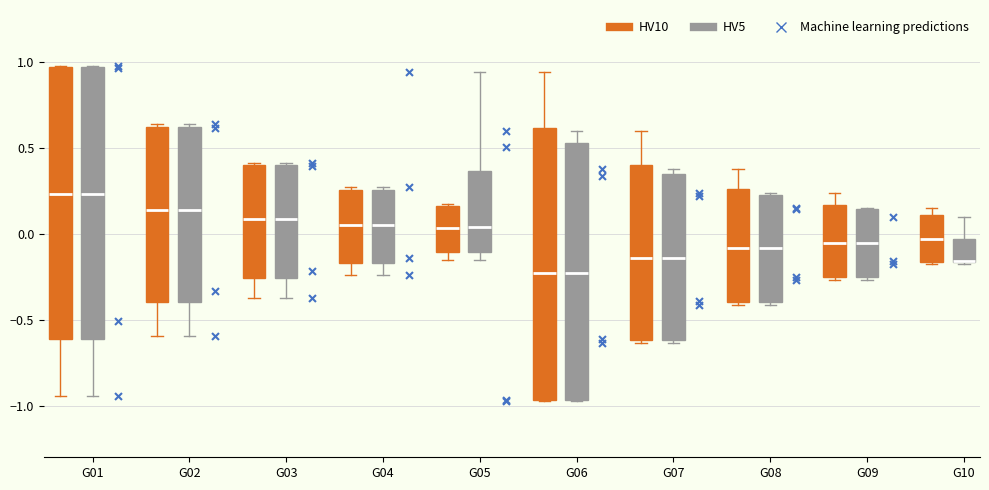

Reading left to right, transcribe this box plot: for each box, give where its median line is, the range the box spans, and where its two whiskers end, as read against the y-axis. The values are not printed on the chart, so give them approximately, as read against the axis.

G01 (HV10): median 0.25, box -0.60 to 0.95, whiskers -0.95 to 0.95
G01 (HV5): median 0.25, box -0.60 to 0.95, whiskers -0.95 to 0.95
G02 (HV10): median 0.15, box -0.40 to 0.60, whiskers -0.60 to 0.65
G02 (HV5): median 0.15, box -0.40 to 0.60, whiskers -0.60 to 0.65
G03 (HV10): median 0.10, box -0.25 to 0.40, whiskers -0.40 to 0.40 (just above the box's upper edge)
G03 (HV5): median 0.10, box -0.25 to 0.40, whiskers -0.40 to 0.40 (just above the box's upper edge)
G04 (HV10): median 0.05, box -0.15 to 0.25, whiskers -0.25 to 0.25
G04 (HV5): median 0.05, box -0.15 to 0.25, whiskers -0.25 to 0.25
G05 (HV10): median 0.05, box -0.10 to 0.15, whiskers -0.15 to 0.15
G05 (HV5): median 0.05, box -0.10 to 0.35, whiskers -0.15 to 0.95
G06 (HV10): median -0.25, box -0.95 to 0.60, whiskers -0.95 to 0.95
G06 (HV5): median -0.25, box -0.95 to 0.55, whiskers -0.95 to 0.60
G07 (HV10): median -0.15, box -0.60 to 0.40, whiskers -0.65 to 0.60
G07 (HV5): median -0.15, box -0.60 to 0.35, whiskers -0.65 to 0.40
G08 (HV10): median -0.10, box -0.40 to 0.25, whiskers -0.40 (just below the box's lower edge) to 0.40
G08 (HV5): median -0.10, box -0.40 to 0.20, whiskers -0.40 (just below the box's lower edge) to 0.25
G09 (HV10): median -0.05, box -0.25 to 0.15, whiskers -0.25 to 0.25
G09 (HV5): median -0.05, box -0.25 to 0.15, whiskers -0.25 to 0.15
G10 (HV10): median -0.05, box -0.15 to 0.10, whiskers -0.15 to 0.15
G10 (HV5): median -0.15 (drawn on the box's lower edge), box -0.15 to -0.05, whiskers -0.15 to 0.10